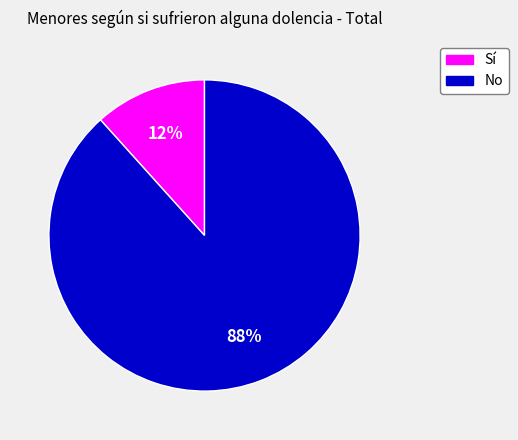

To the nearest percent, what is the combined percentage of Sí and No?

100%